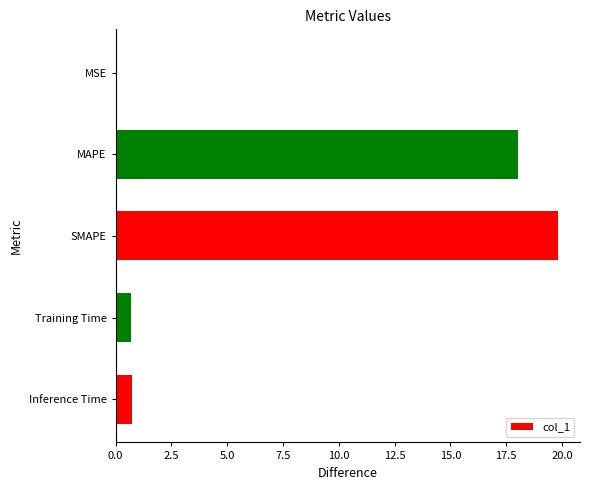

What is the ratio of the value at SMAPE to the value at MAPE?

1.1